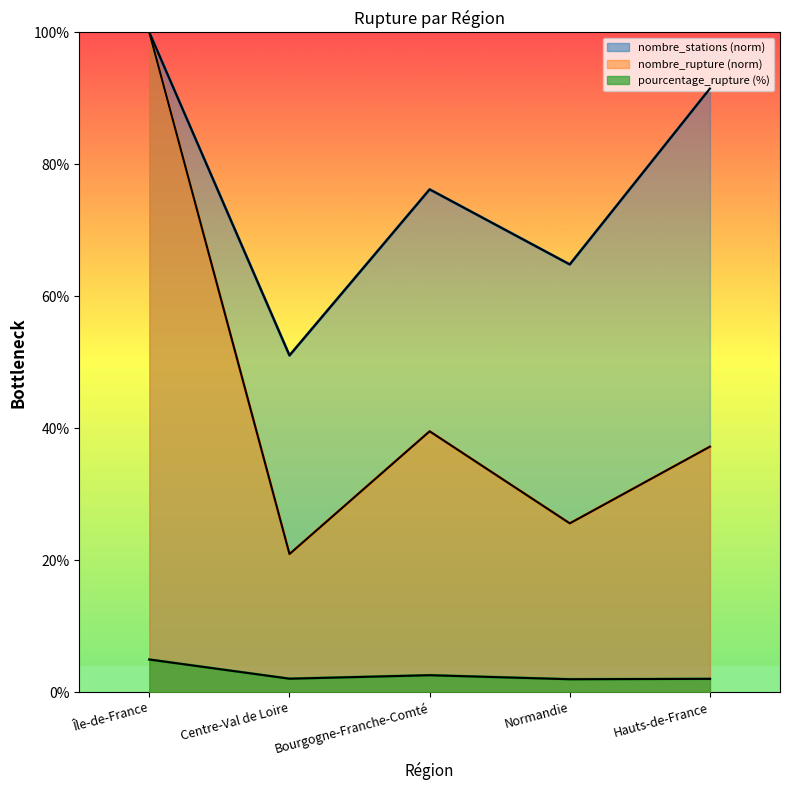

What is the value of the nombre_rupture point at the 4th from the left?

25.6